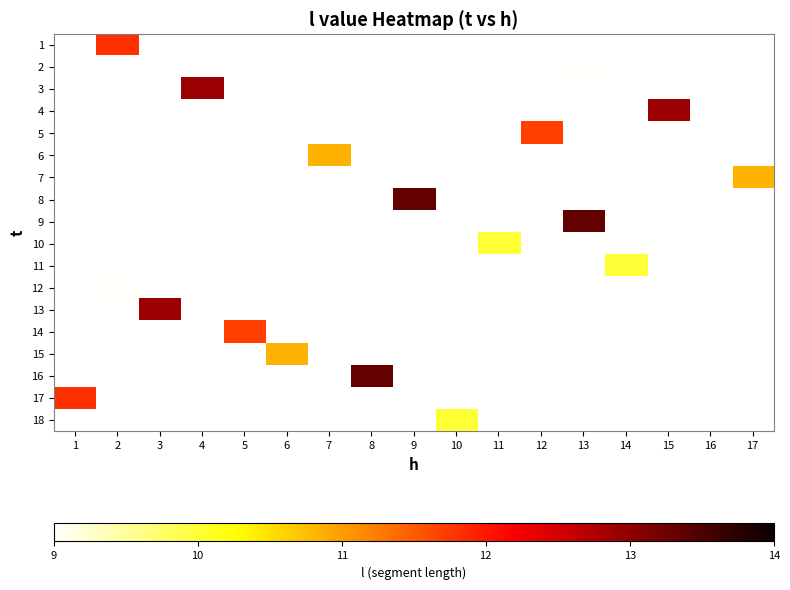

Which category has the lowest value across all series?

2